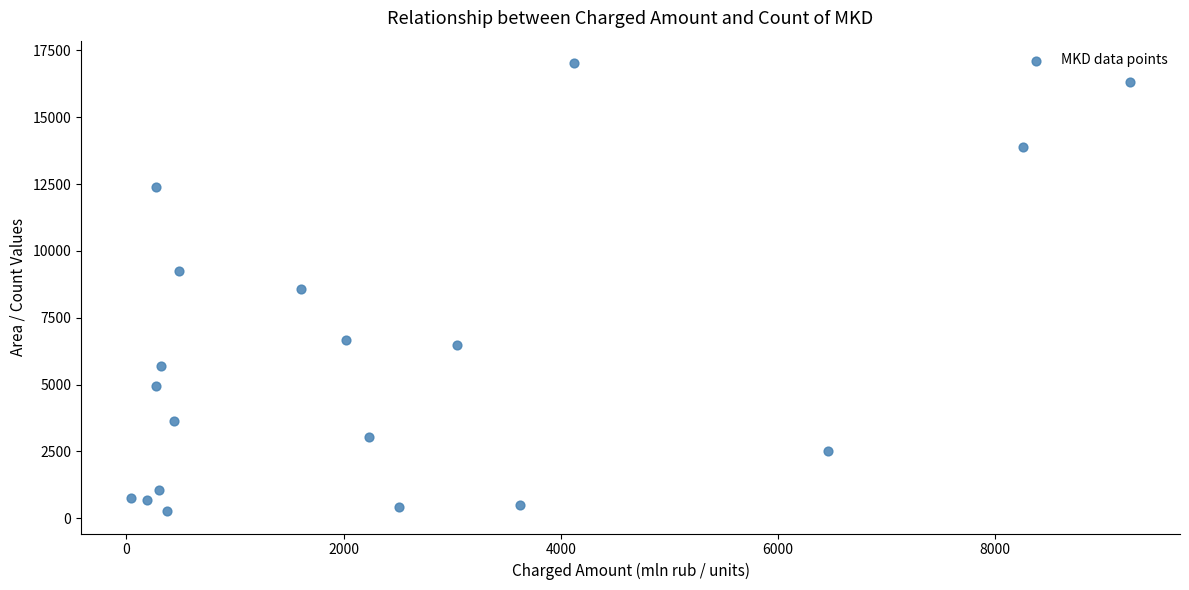

What is the range of X values (max minus min)?

9202.2